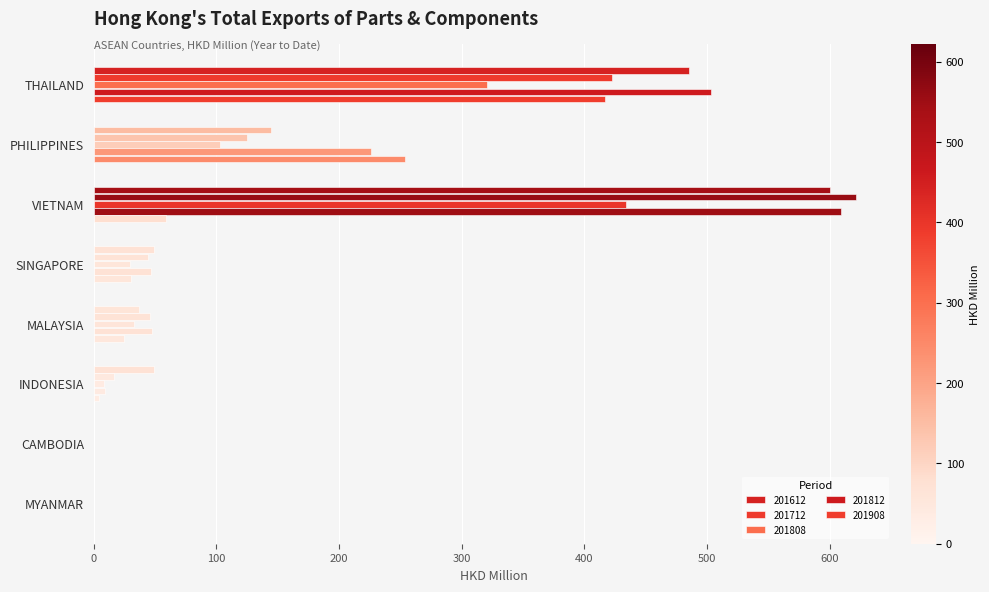

Rank the series at VIETNAM from highest to lowest value.

201712, 201812, 201612, 201808, 201908